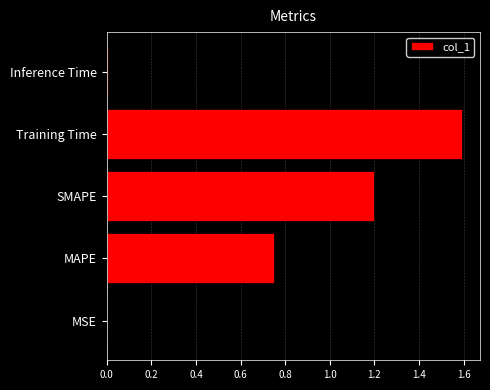

Is it true that the value at SMAPE is 1.8?

False